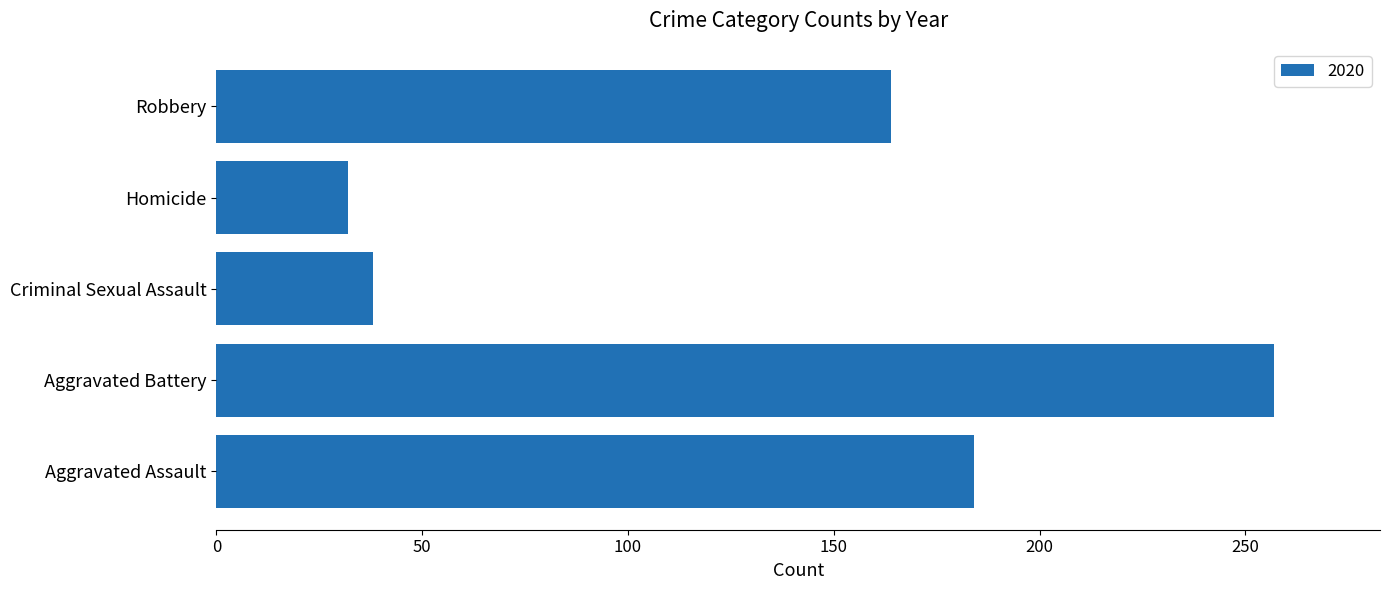

Rank the categories by value from lowest to highest.

Homicide, Criminal Sexual Assault, Robbery, Aggravated Assault, Aggravated Battery